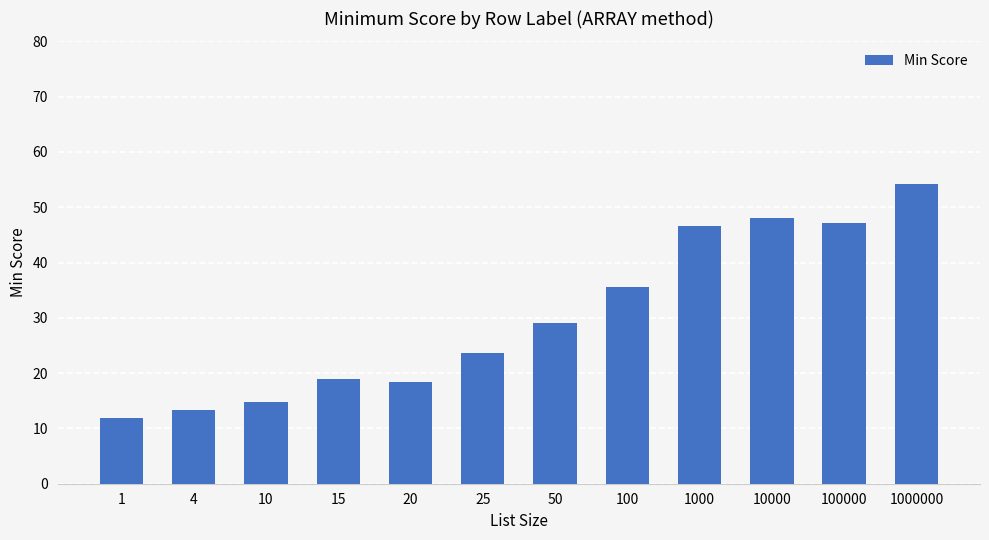

What value does the data have at 100?

35.6